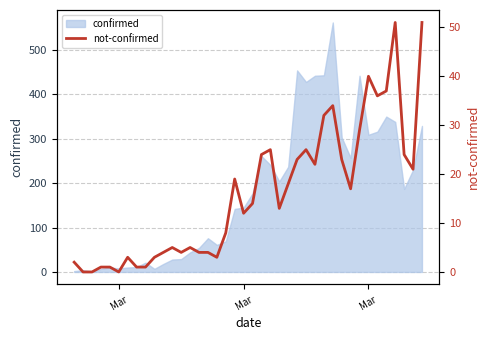

The chart shows a value of 2 at 9. True or false?

False